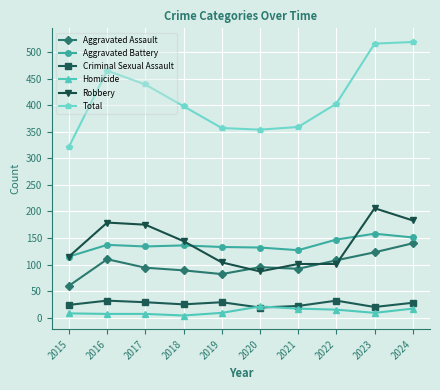

True or false: Robbery and Criminal Sexual Assault intersect in this chart.

False